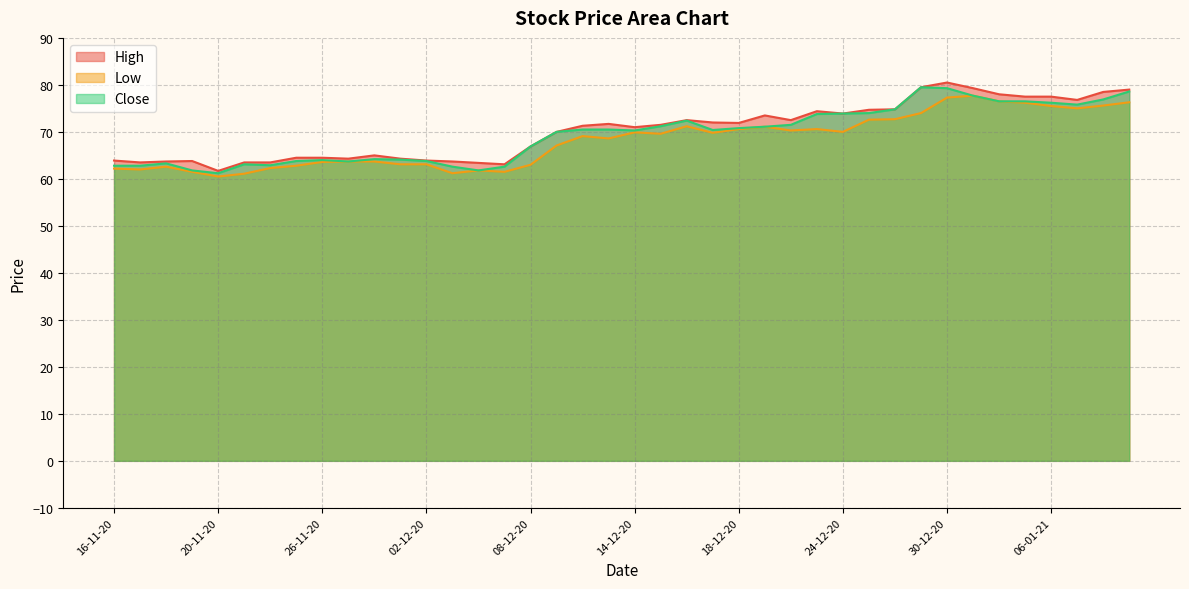

How many categories are shown in the chart?

40